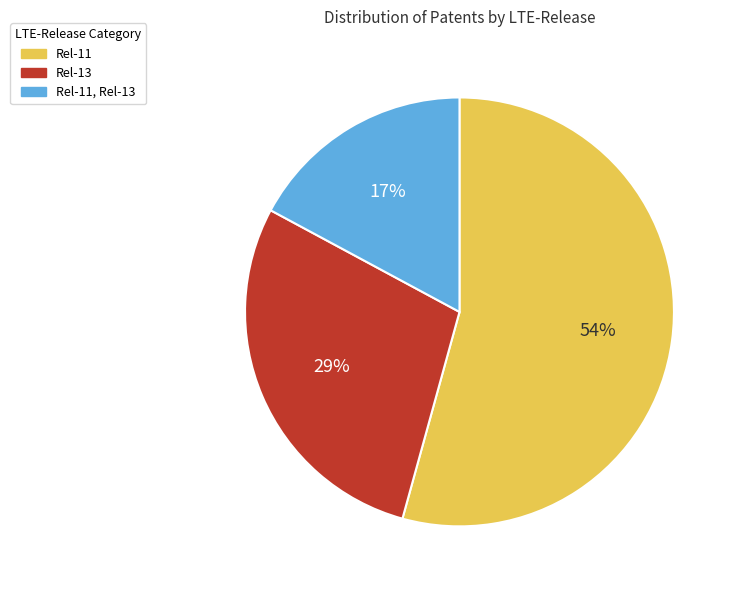

Which slice represents more than half of the pie?

Rel-11